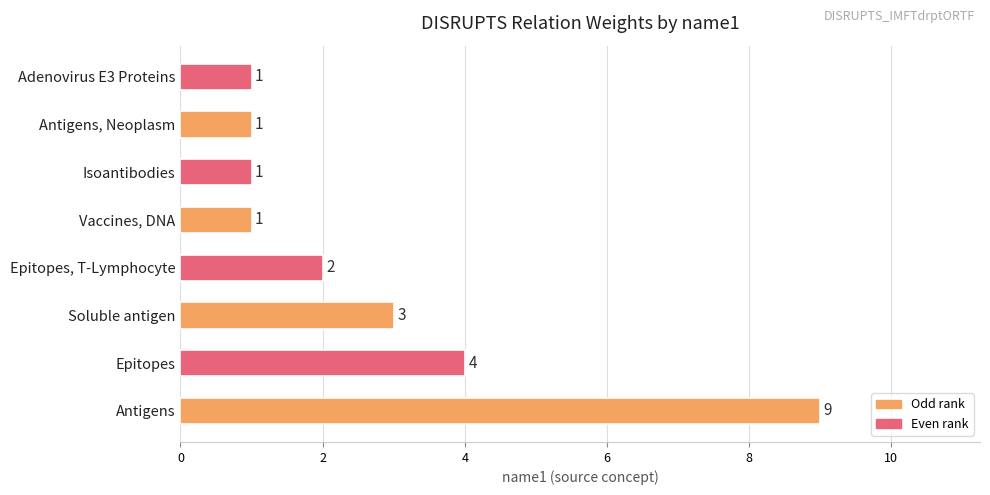

Which category has the highest value across all series?

Antigens